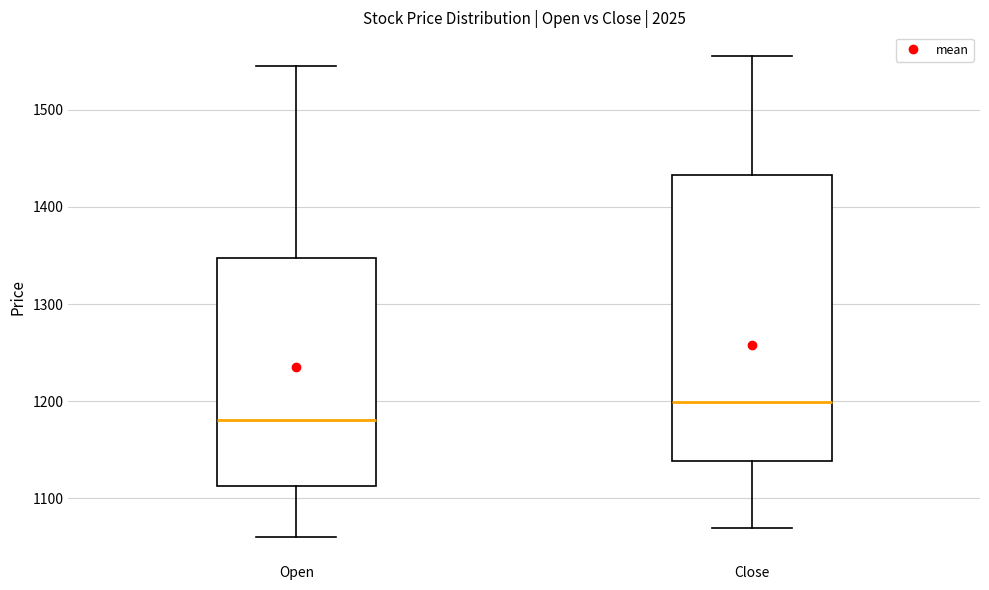

Where does the upper whisker of the box for Open end on the y-axis? The values are not printed on the chart, so give them approximately, as read against the axis.

1550